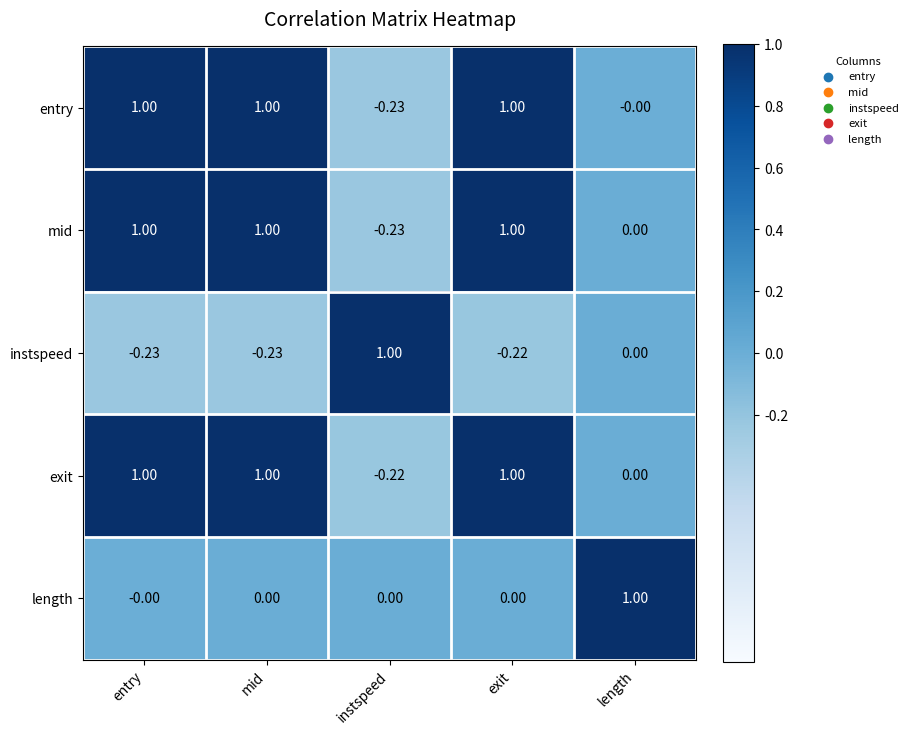

How many distinct data groups are displayed?

5